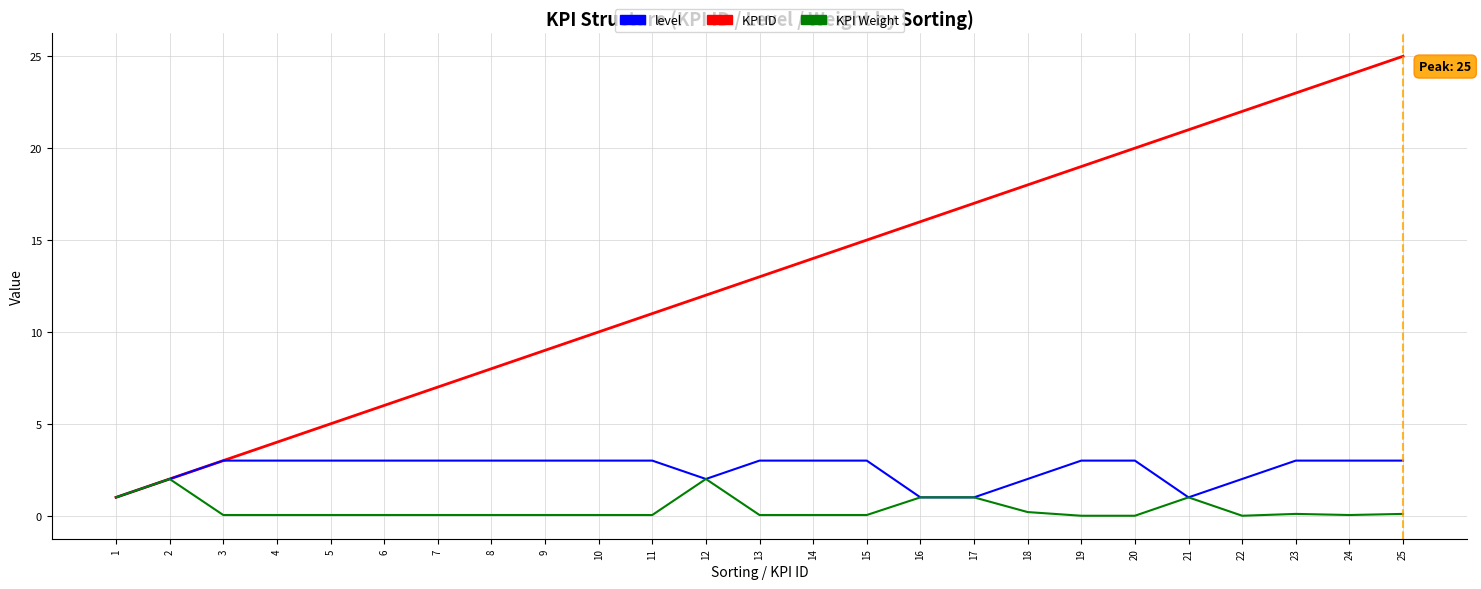

The value of level at 6 is 5.0. True or false?

False